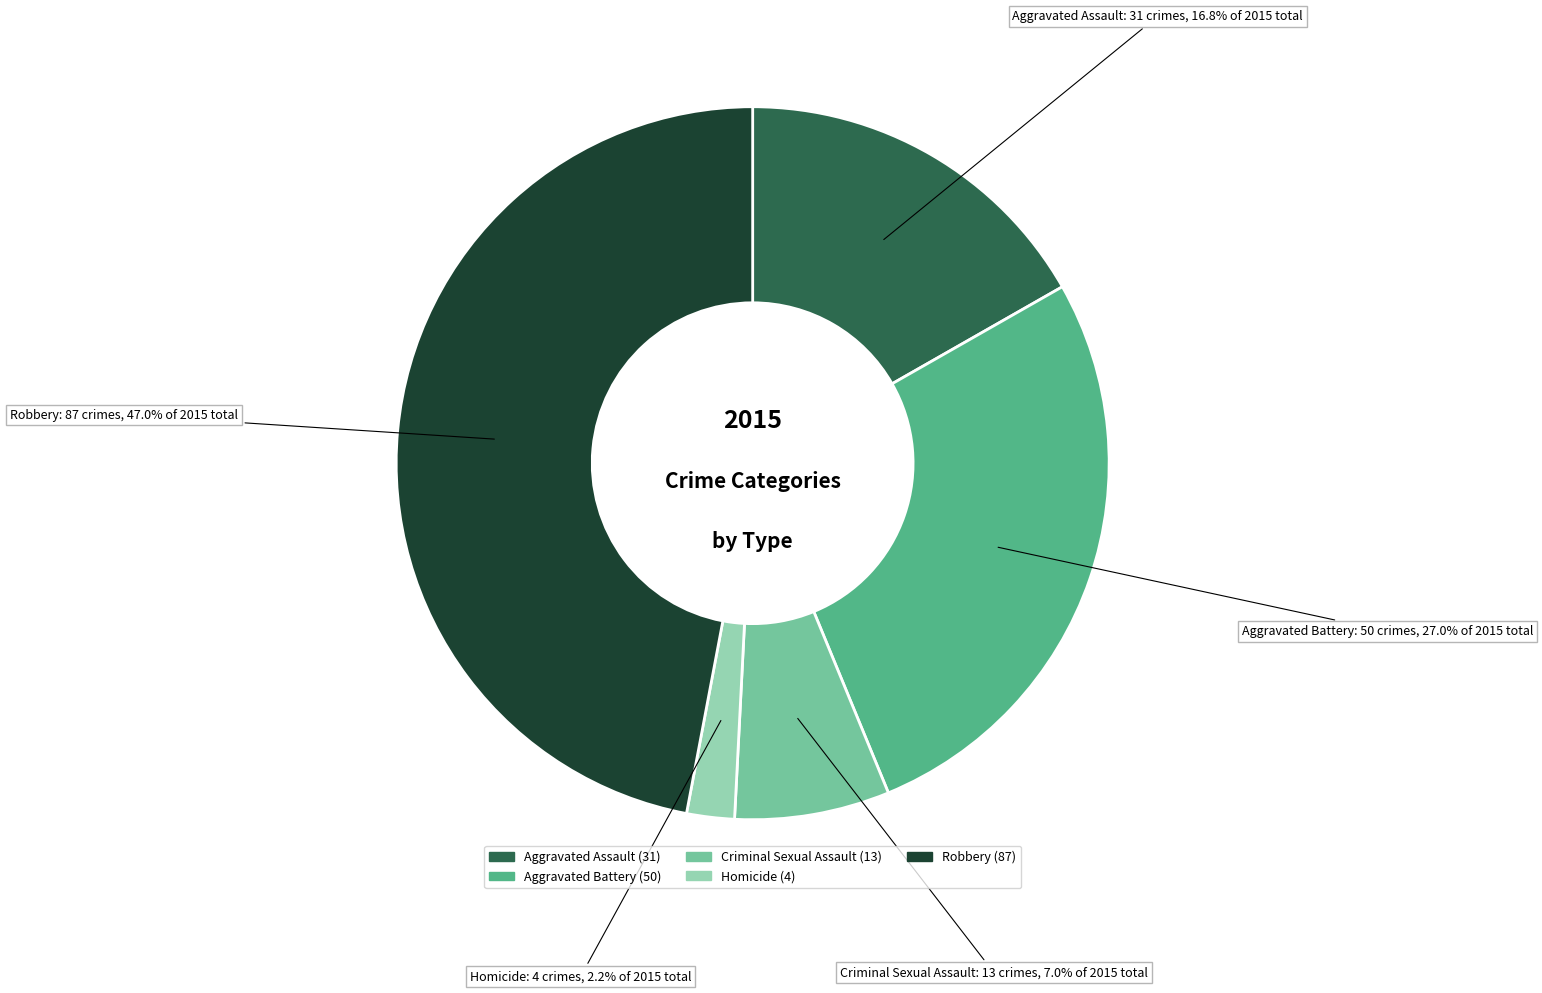

Is it true that Robbery is 47% of the pie?

True